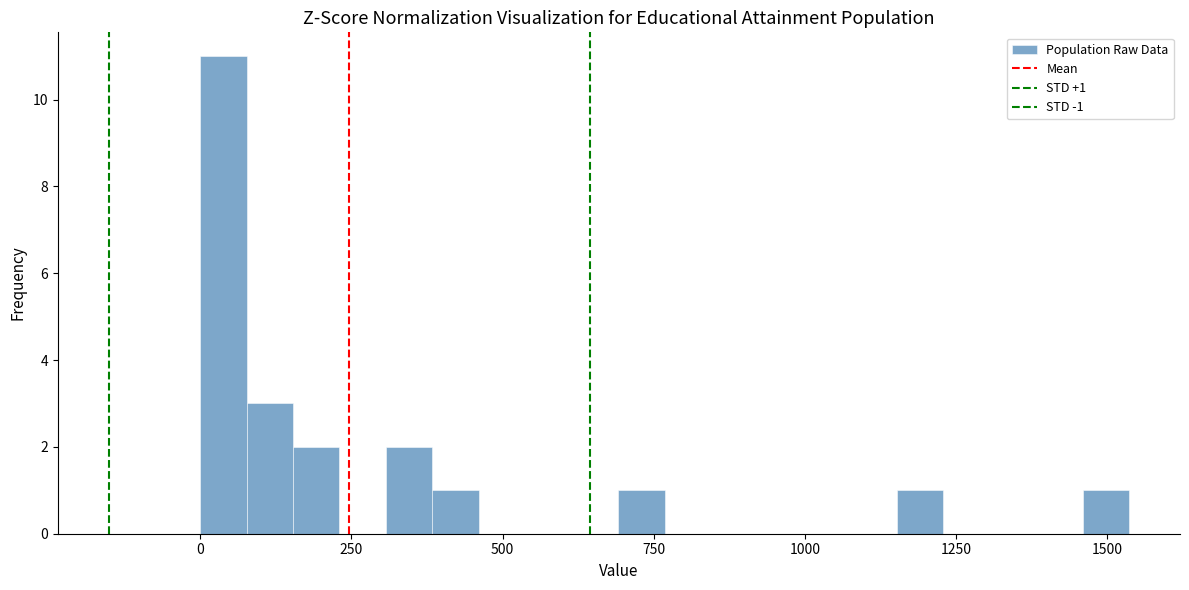

Read against the x-axis, roughly where is the centre of the tallest bar?

50